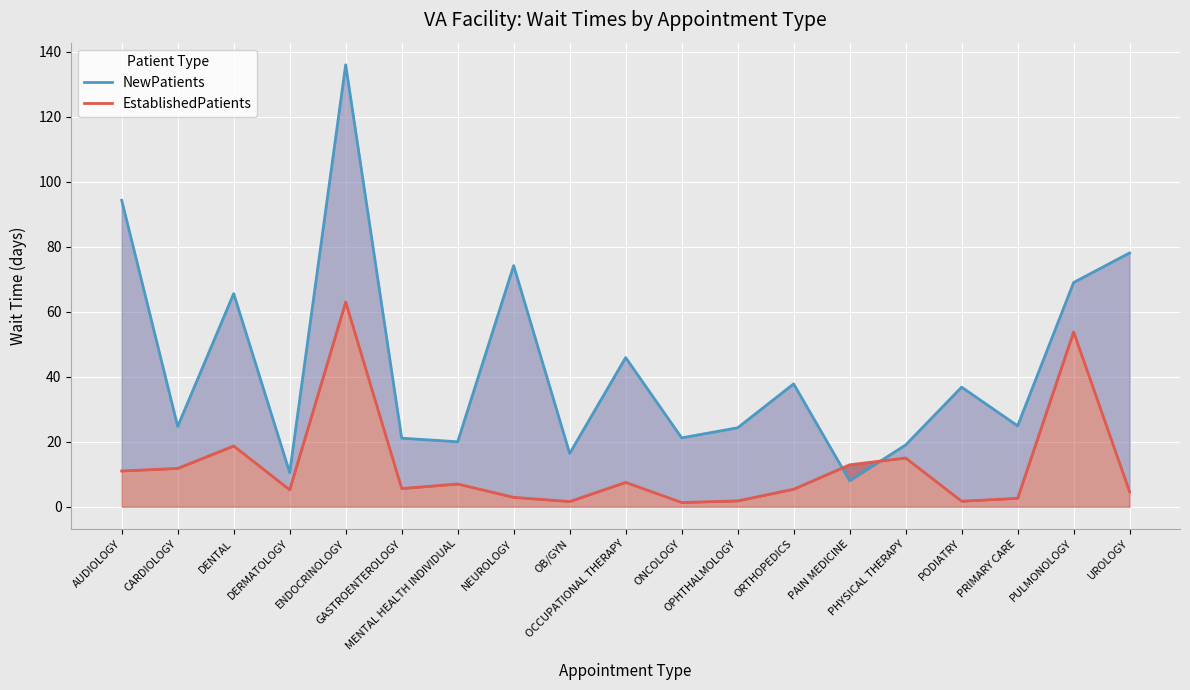

What is the average value of the NewPatients series?

43.6